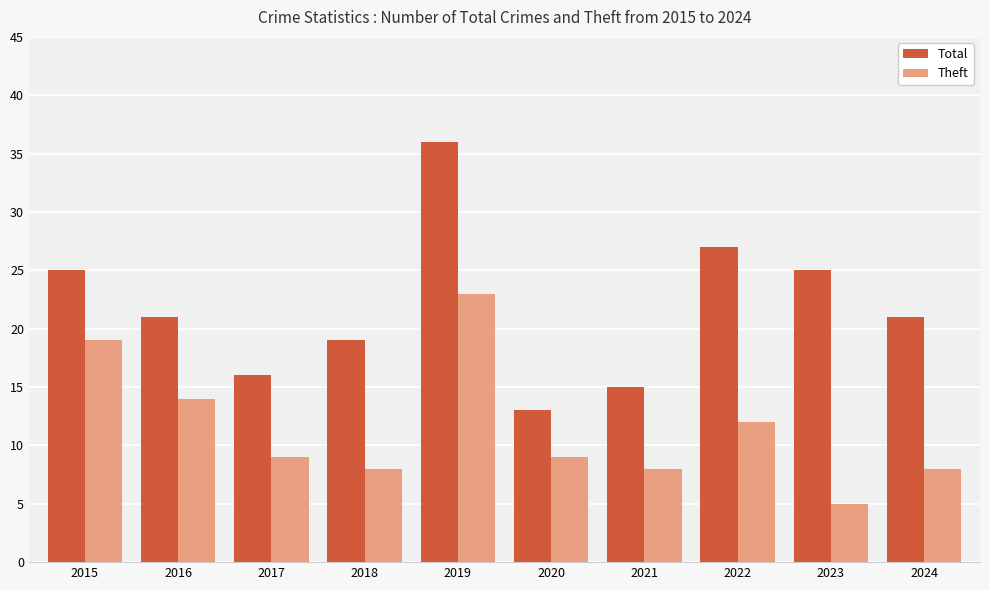

What is the difference between the Theft values at 2020 and 2021?

1